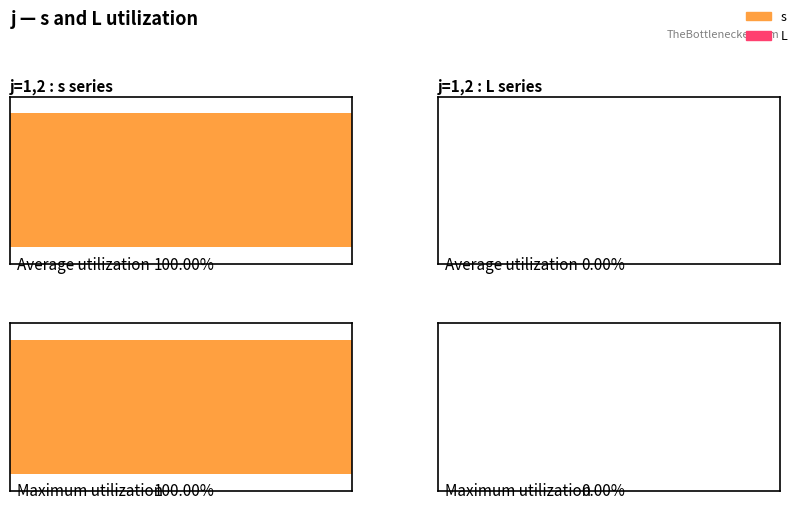

Count the number of data series in this chart.

2